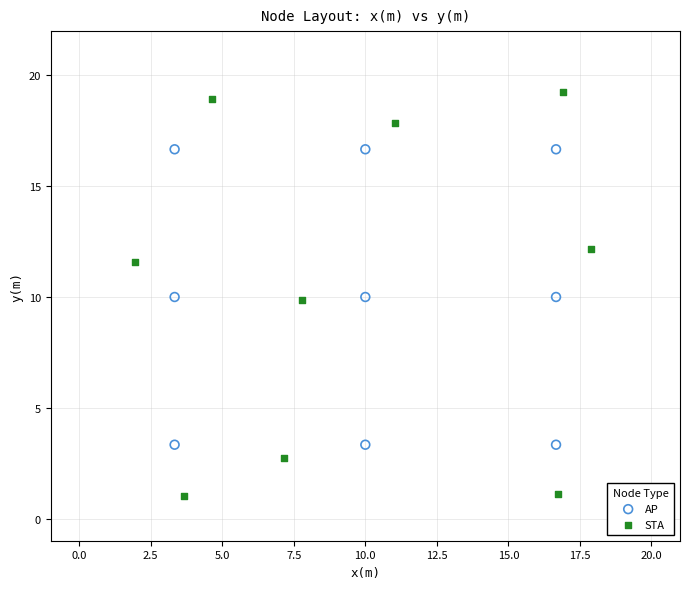

What are all the series names shown in the legend?

AP, STA